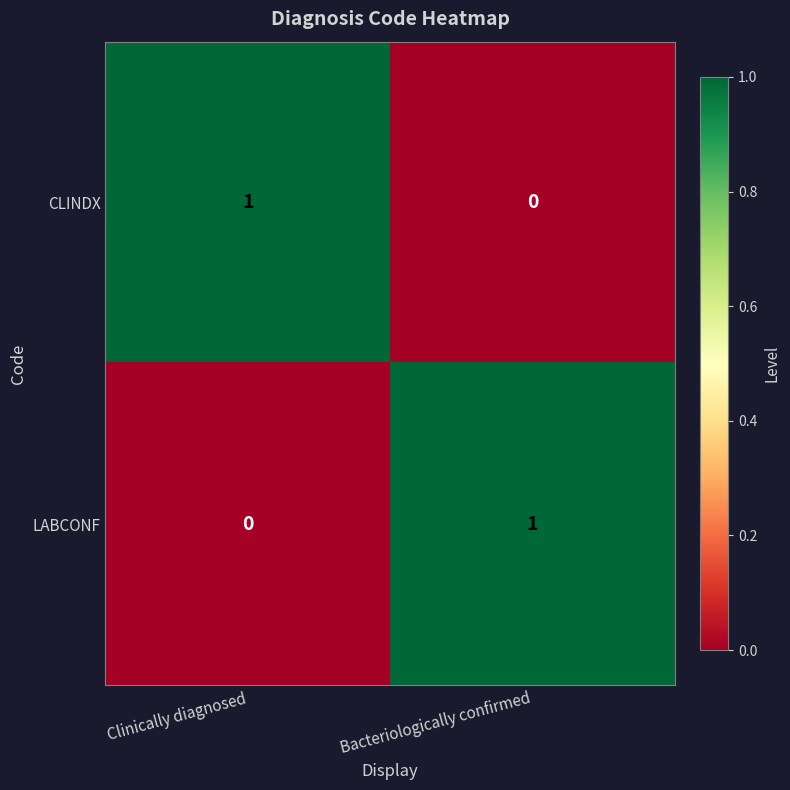

Rank the categories by LABCONF value from lowest to highest.

Clinically diagnosed, Bacteriologically confirmed